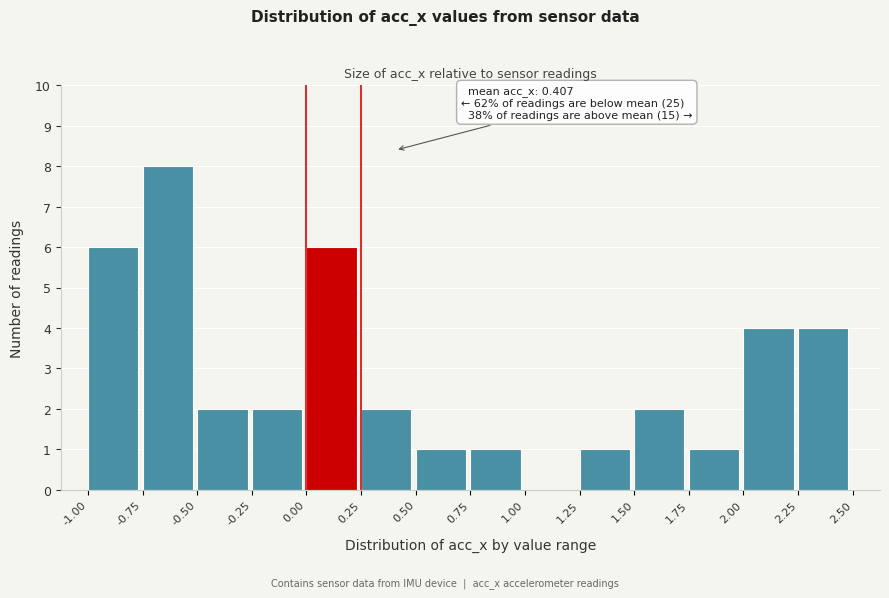

Which range on the x-axis has the tallest bar?

-0.75 to -0.50